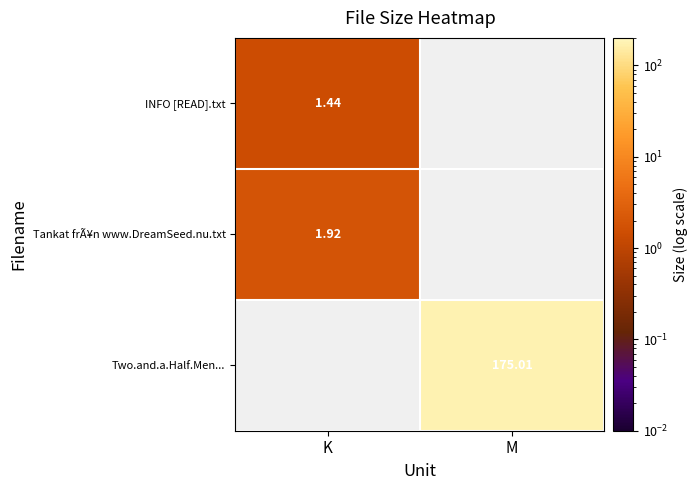

Is the value of INFO [READ].txt at K greater than the value of Two.and.a.Half.Men... at M?

No